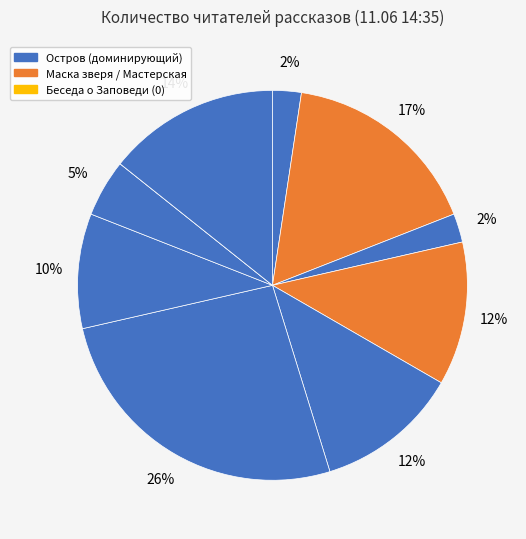

Which category has the biggest portion of the pie?

Остров